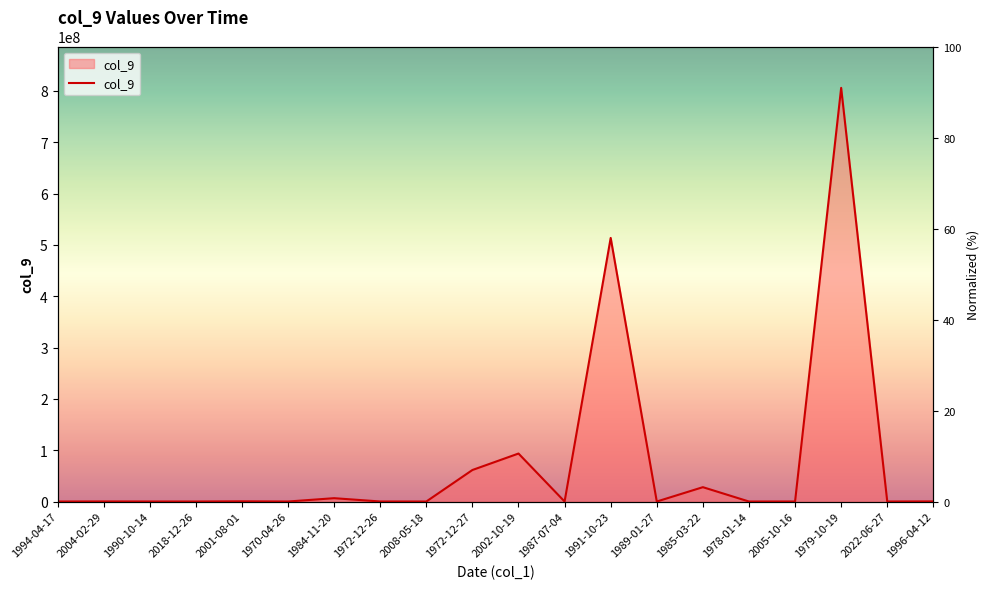

The chart shows a value of 407 at 1989-01-27. True or false?

True